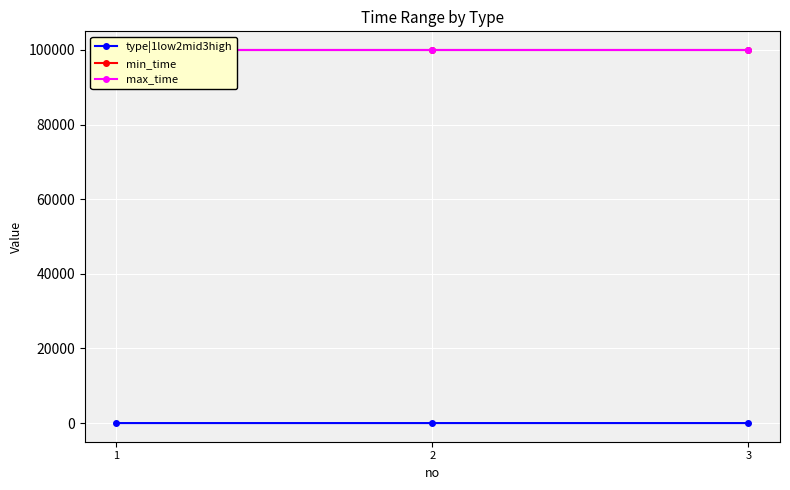

What is the difference between the type|1low2mid3high values at 3 and 1?

2